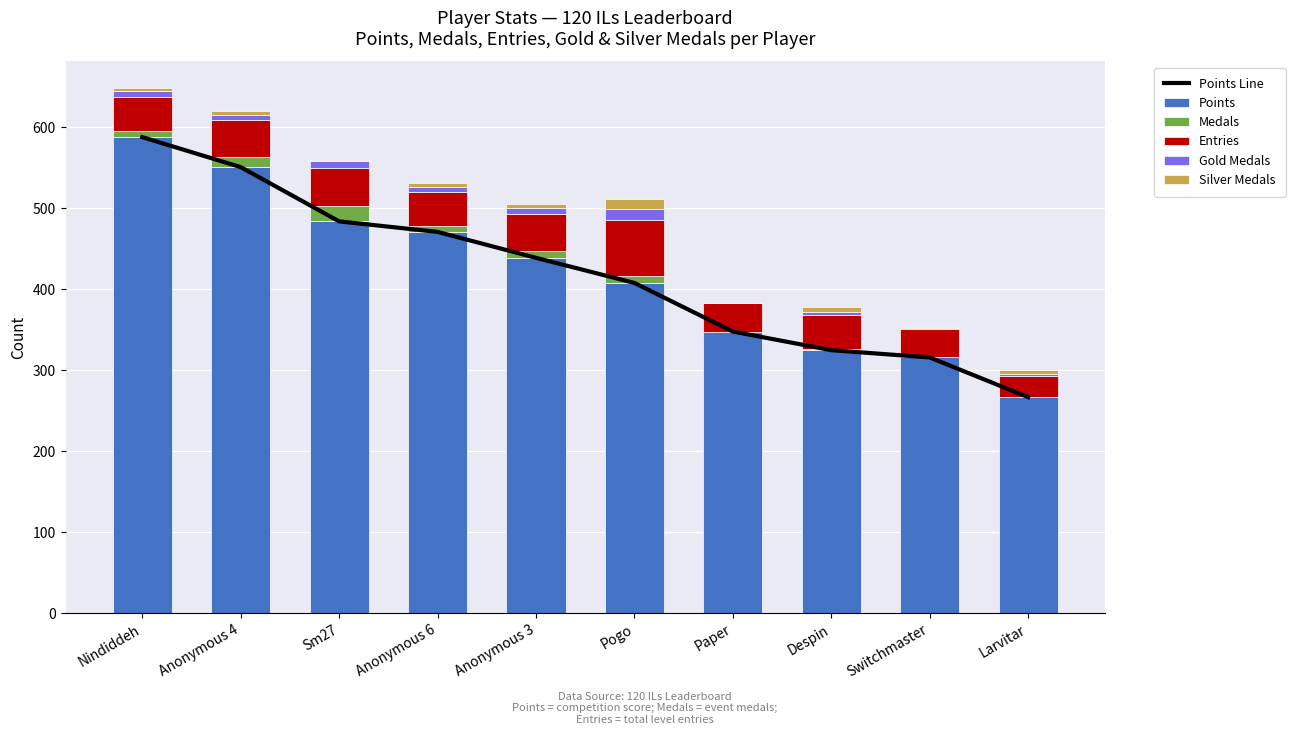

The Gold Medals series shows 3 at Despin. True or false?

False